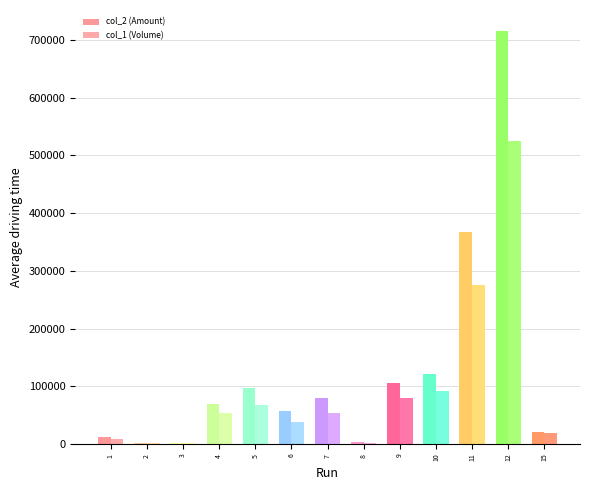

What is the difference between the highest and lowest values at 4?

15800